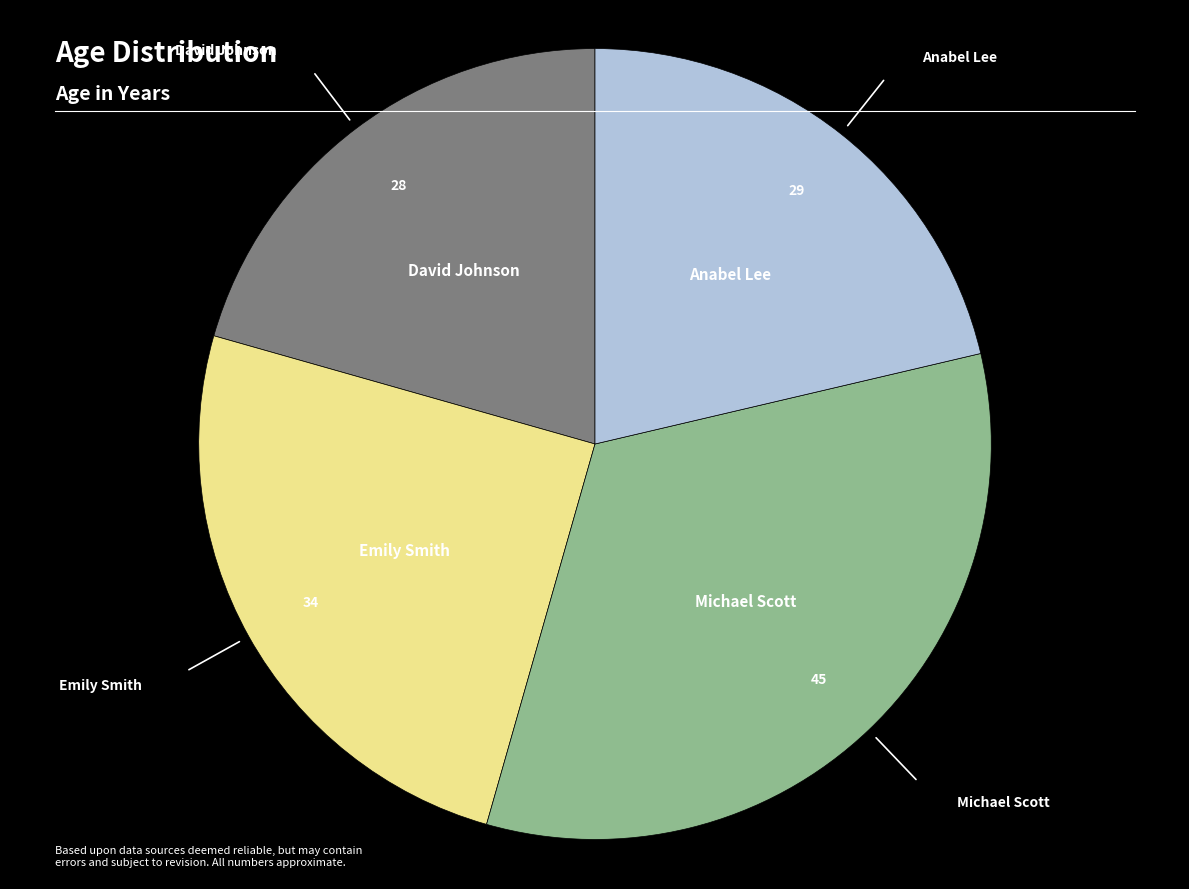

True or false: Anabel Lee accounts for 8% of the total.

False